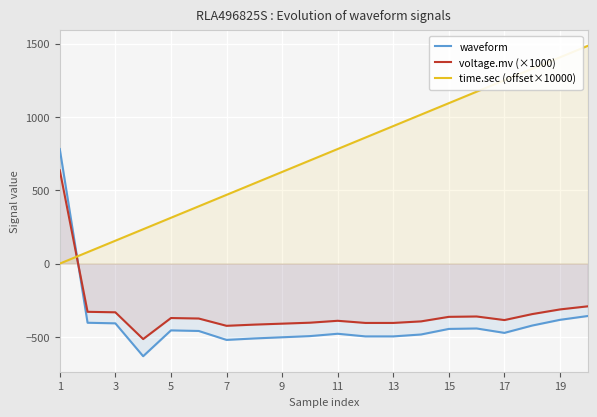

Count the number of data series in this chart.

3